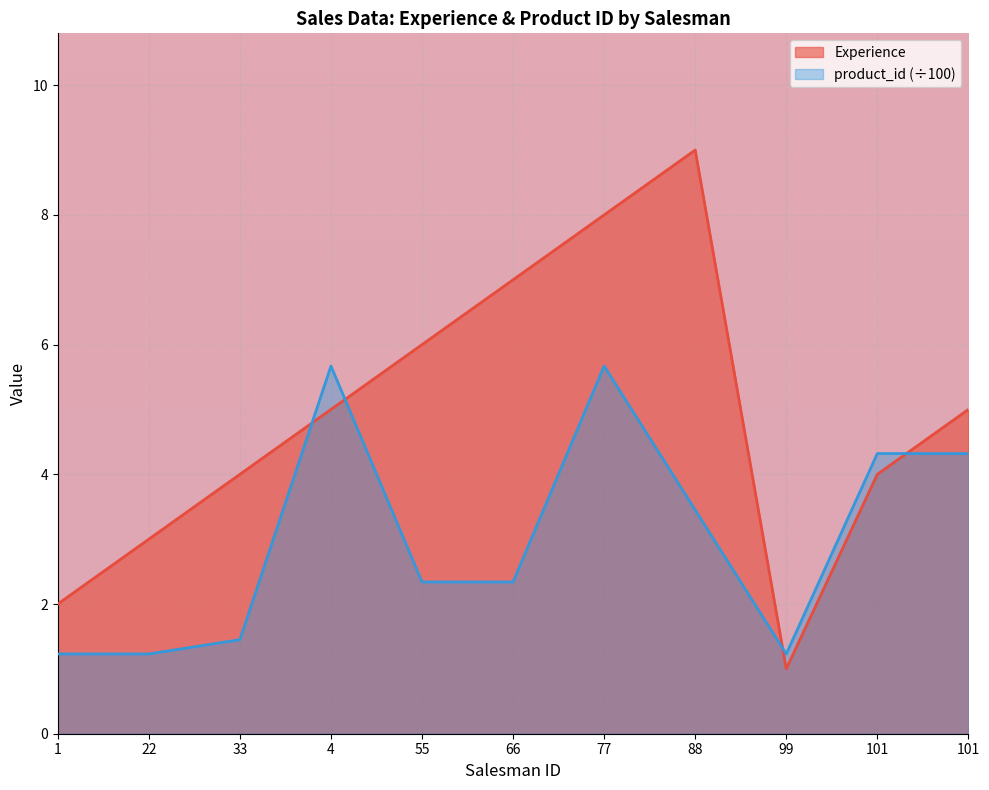

What is the spread (max minus min) of values at 66?

4.7